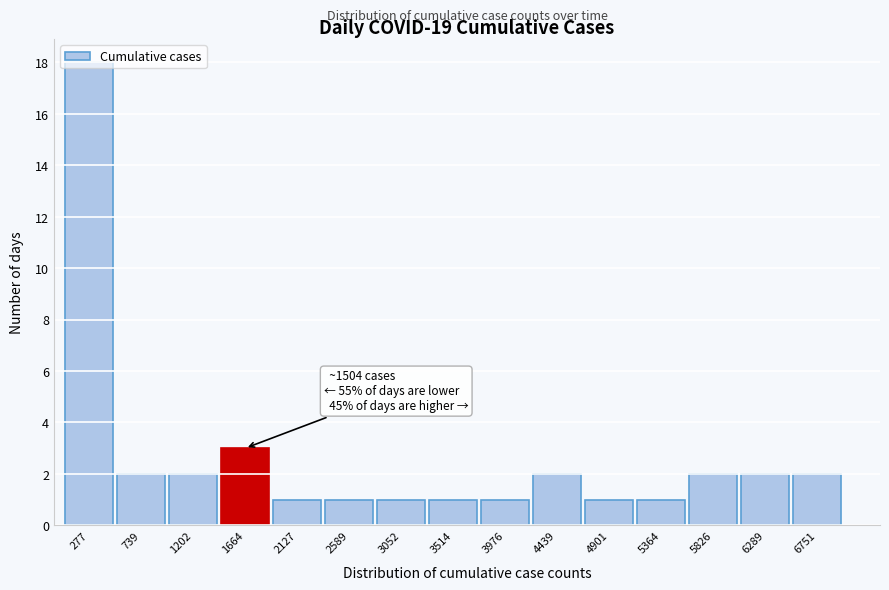

Over which range of the x-axis is the bar tallest?

50 to 550